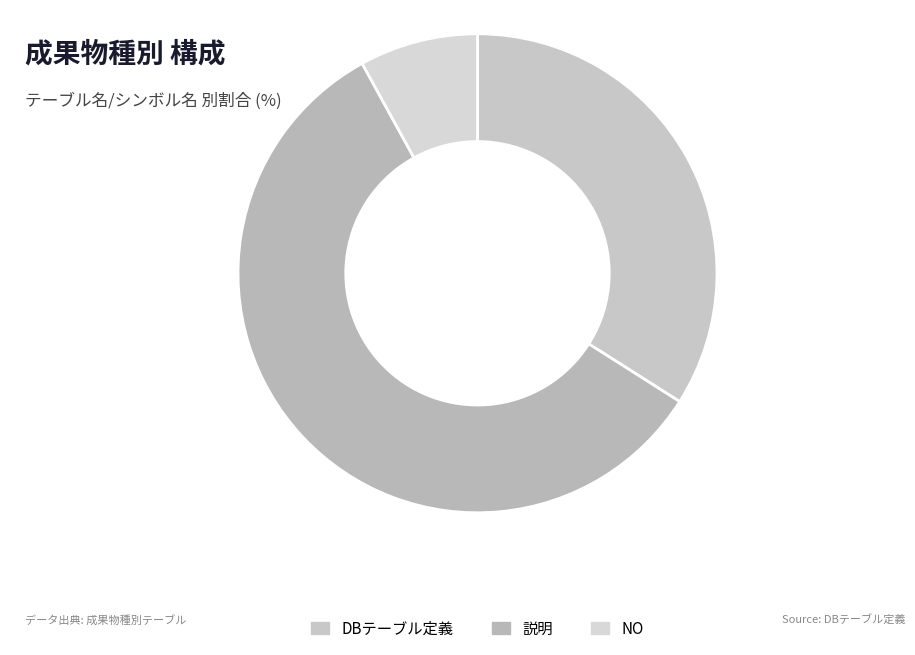

Rank the categories by value from lowest to highest.

NO, DBテーブル定義, 説明